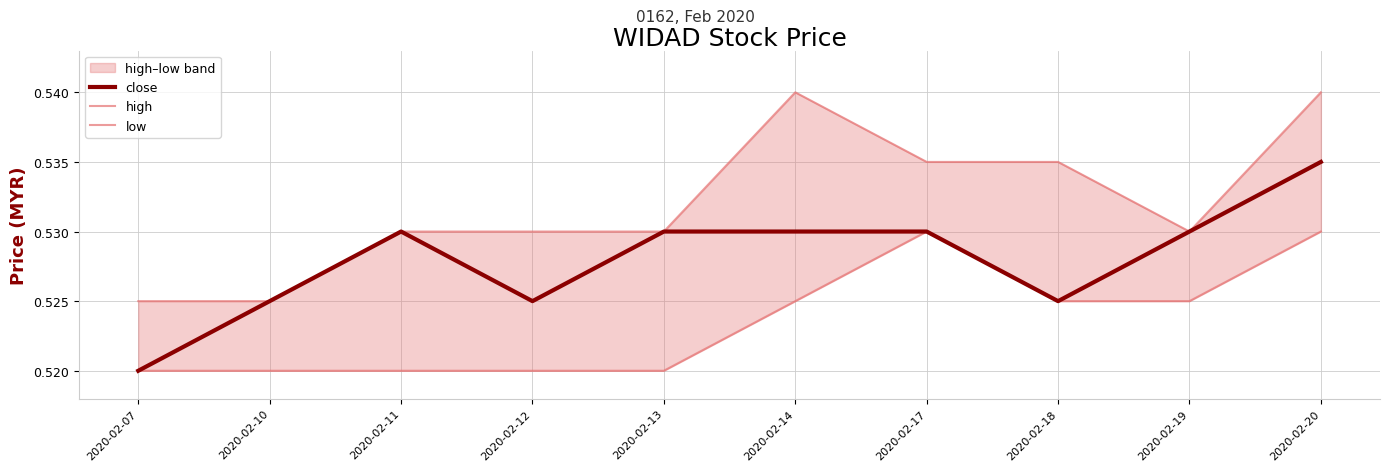

How many categories are shown in the chart?

10